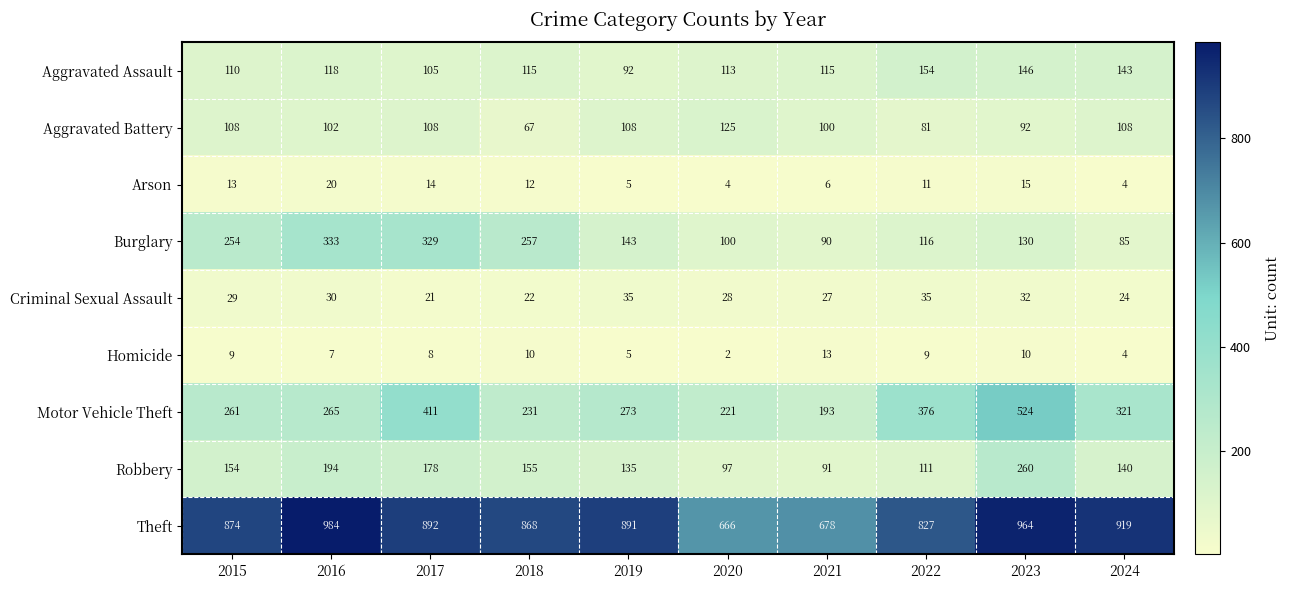

Is the value of Aggravated Battery at 2019 greater than the value of Criminal Sexual Assault at 2018?

Yes